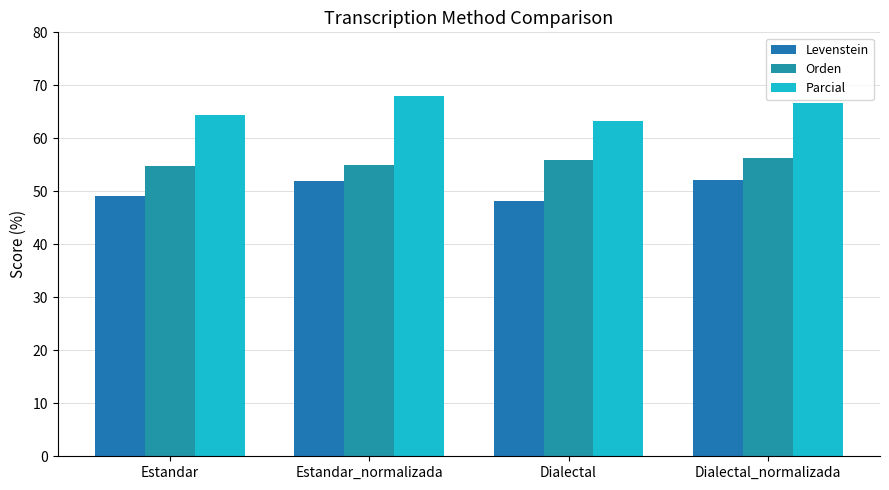

List the labels in order of Orden value, largest first.

Dialectal_normalizada, Dialectal, Estandar_normalizada, Estandar